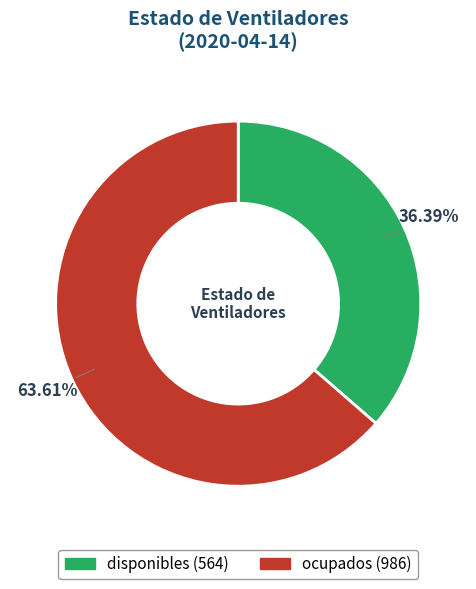

Which slice is the smallest?

disponibles